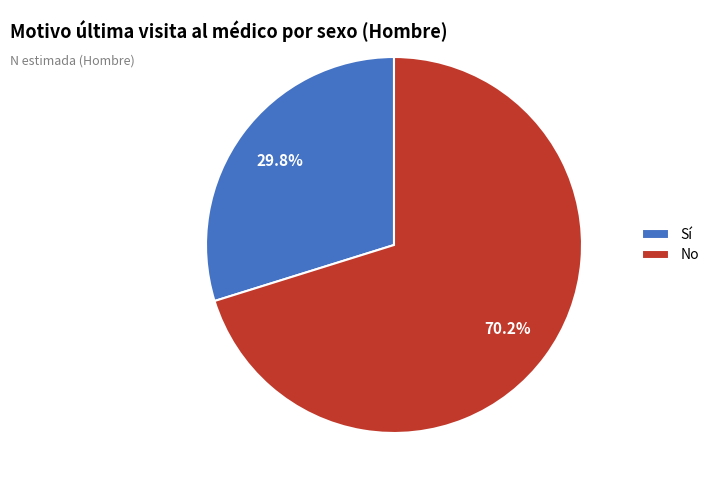

Which has a higher value, No or Sí?

No